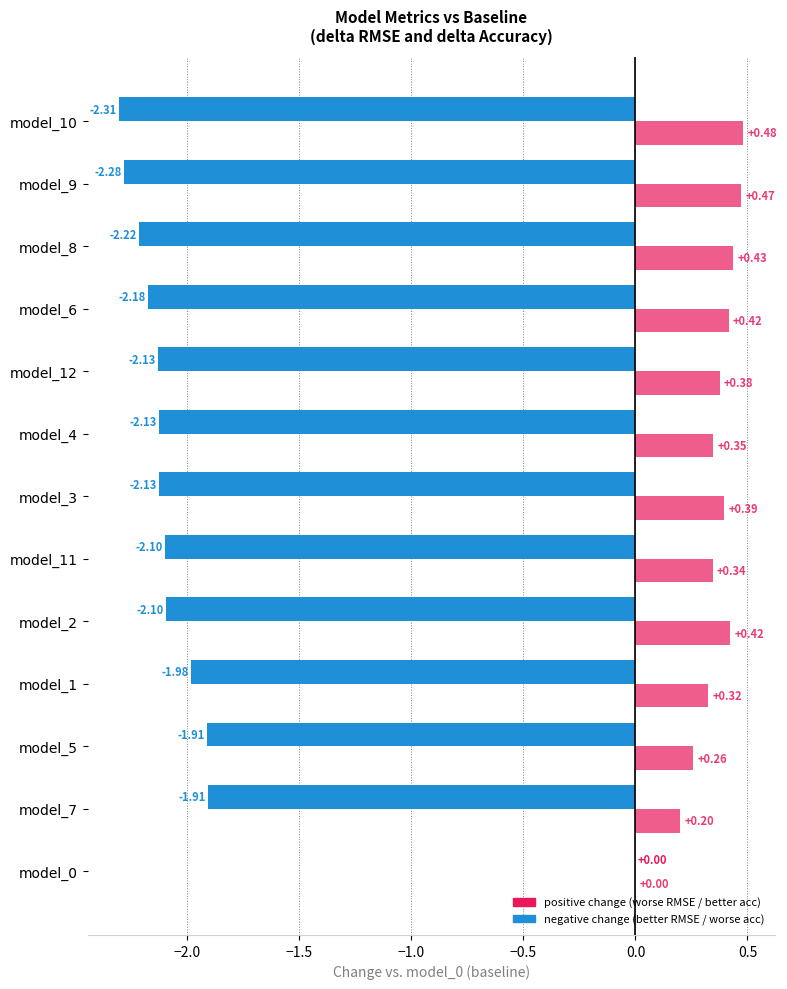

Count the number of categories in the chart.

13